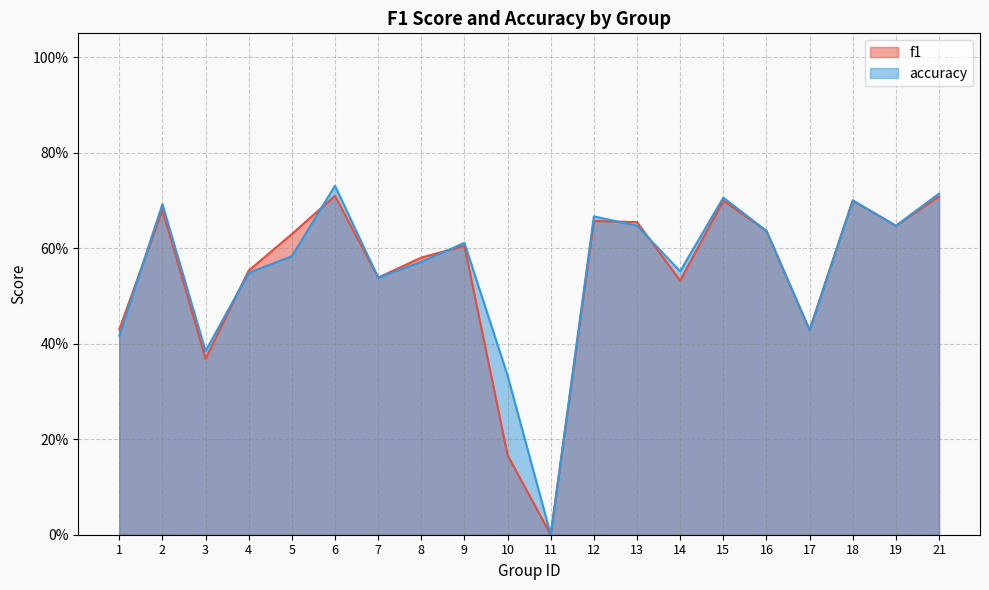

Which category has the lowest value across all series?

11